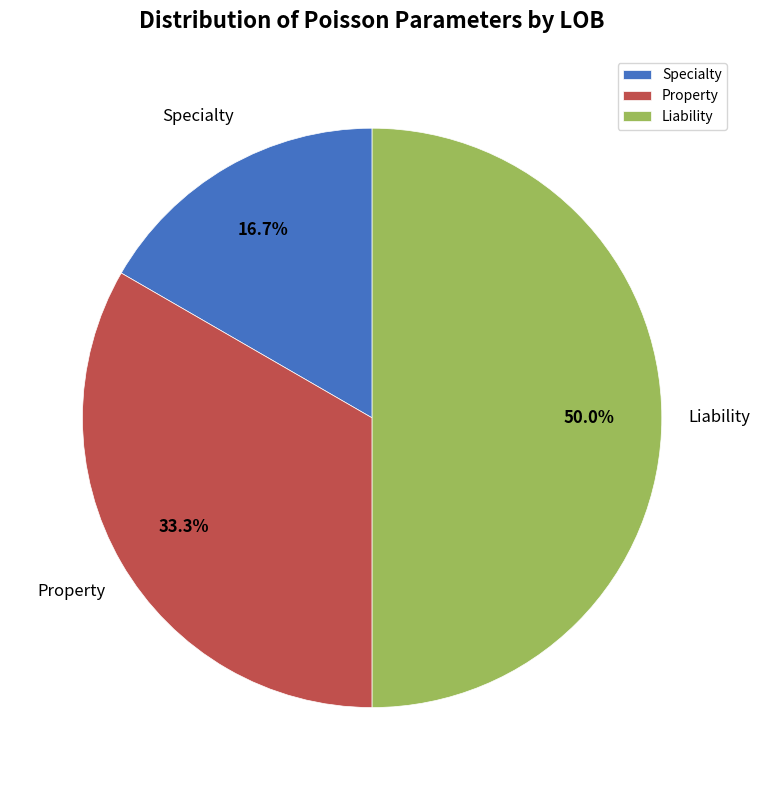

Count the number of slices in the pie.

3